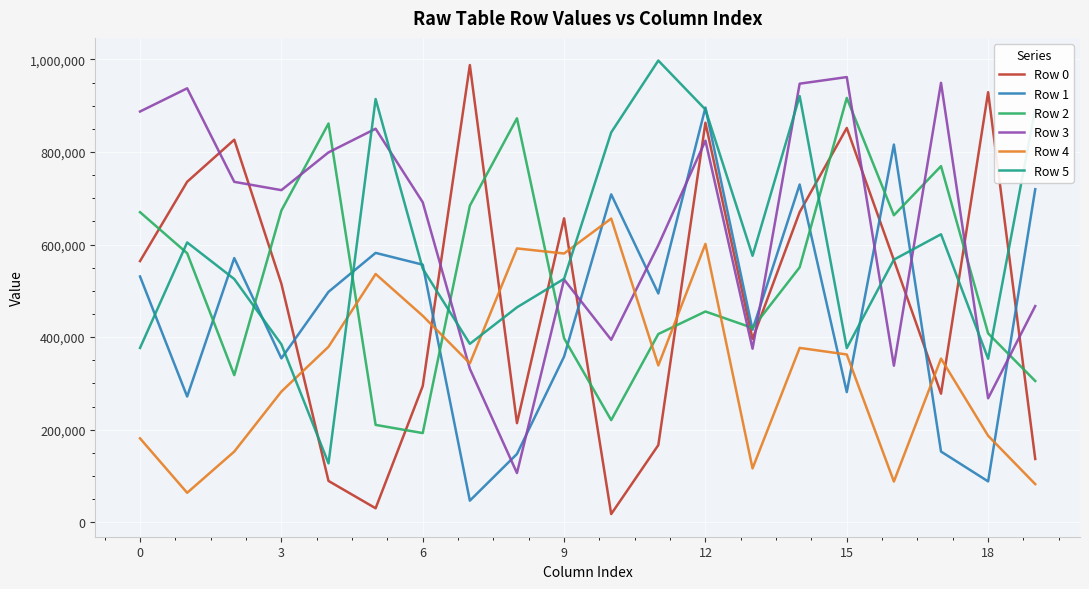

After their last crossing, which series has the higher values: Row 4 or Row 2?

Row 2